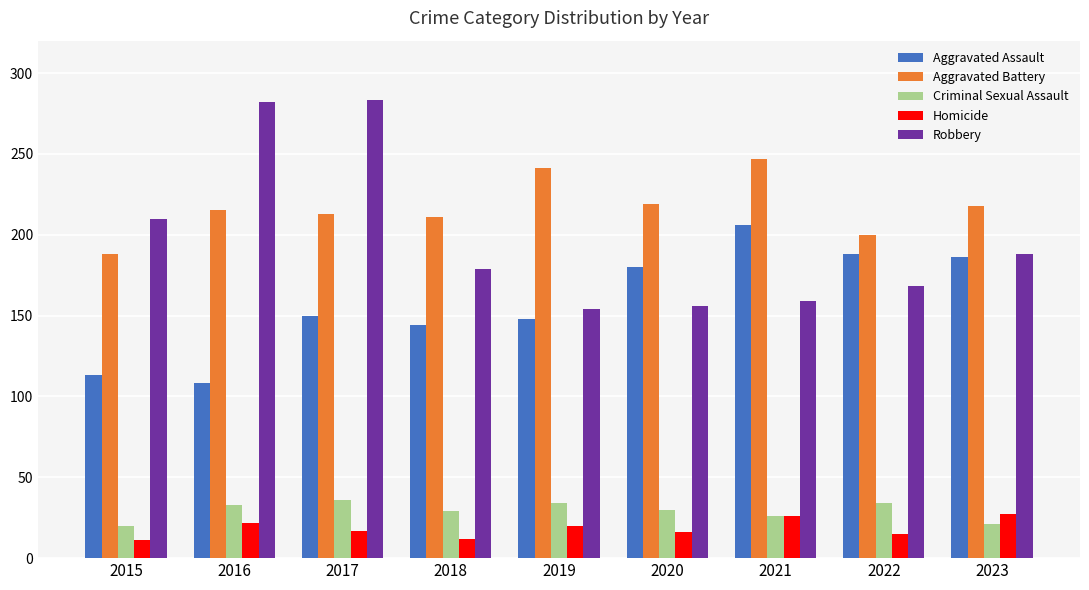

What is the maximum value shown in the chart?

283